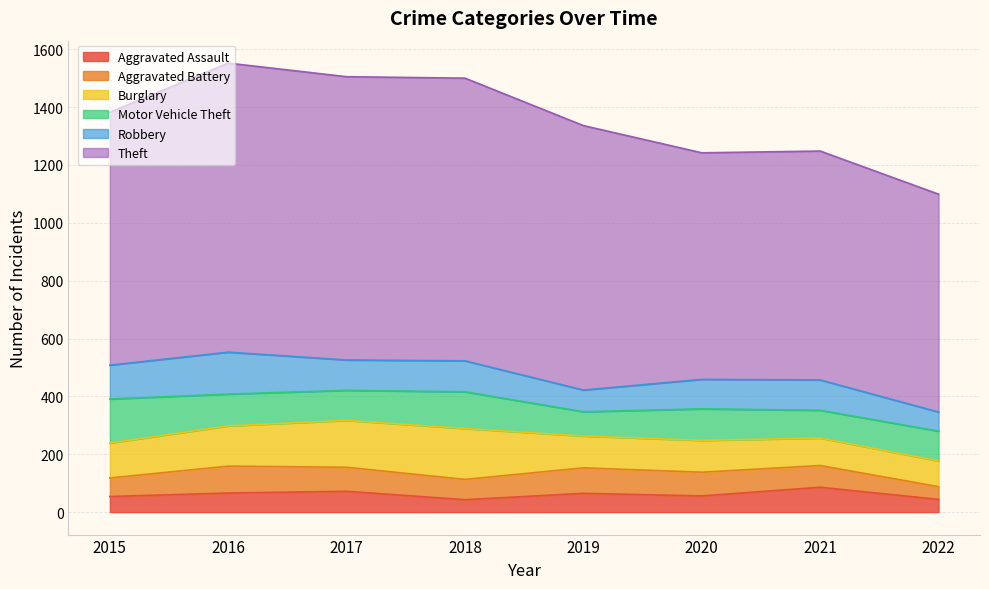

True or false: Aggravated Battery and Burglary intersect in this chart.

False